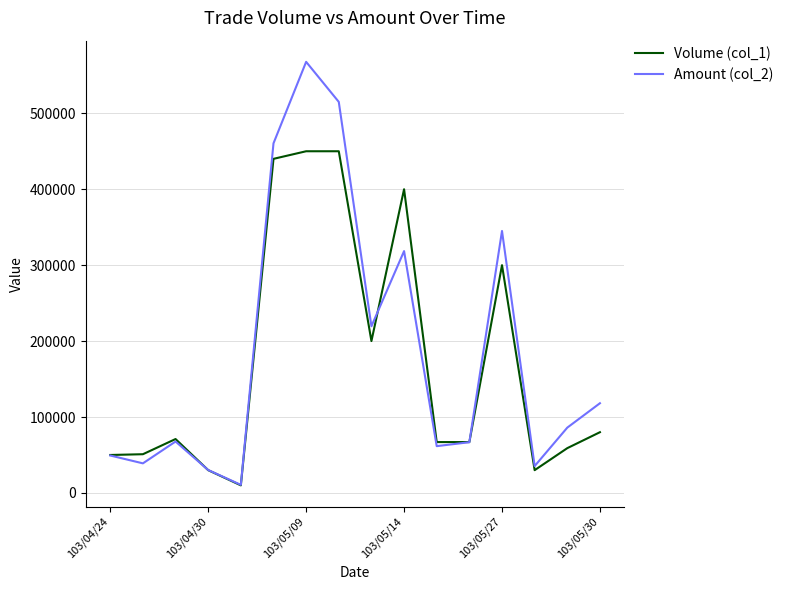

Does the chart display data point markers on the line(s)?

No